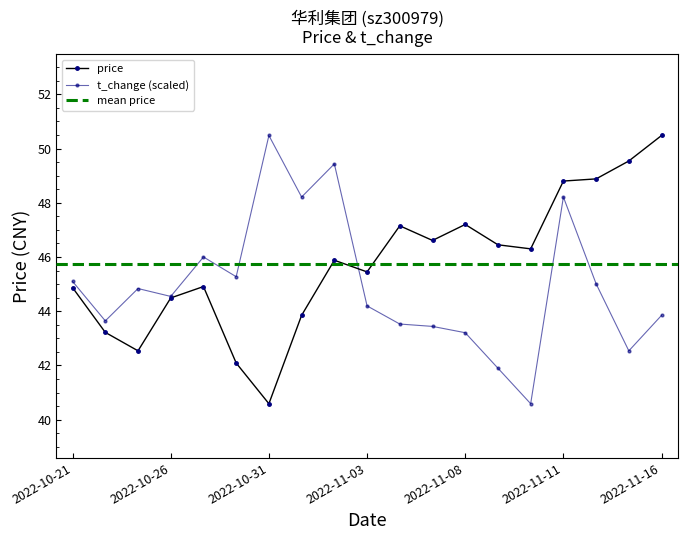

Reading left to right, list all the values displayed in this chart.

price: 2022-10-21=44.9	2022-10-24=43.2	2022-10-25=42.5	2022-10-26=44.5	2022-10-27=44.9	2022-10-28=42.1	2022-10-31=40.6	2022-11-01=43.9	2022-11-02=45.9	2022-11-03=45.5	2022-11-04=47.1	2022-11-07=46.6	2022-11-08=47.2	2022-11-09=46.5	2022-11-10=46.3	2022-11-11=48.8	2022-11-14=48.9	2022-11-15=49.5	2022-11-16=50.5
t_change: 2022-10-21=45.1	2022-10-24=43.6	2022-10-25=44.8	2022-10-26=44.5	2022-10-27=46.0	2022-10-28=45.3	2022-10-31=50.5	2022-11-01=48.2	2022-11-02=49.4	2022-11-03=44.2	2022-11-04=43.5	2022-11-07=43.4	2022-11-08=43.2	2022-11-09=41.9	2022-11-10=40.6	2022-11-11=48.2	2022-11-14=45.0	2022-11-15=42.5	2022-11-16=43.8